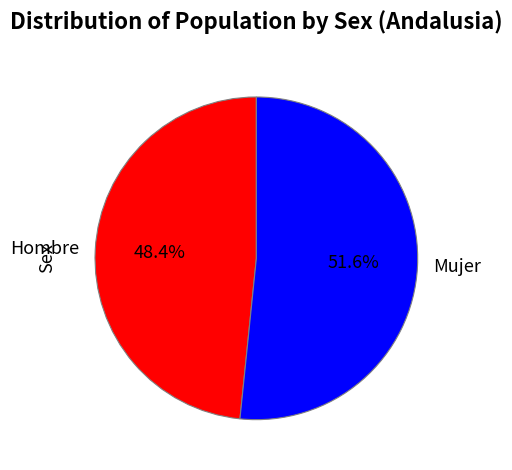

Between Mujer and Hombre, which is larger?

Mujer